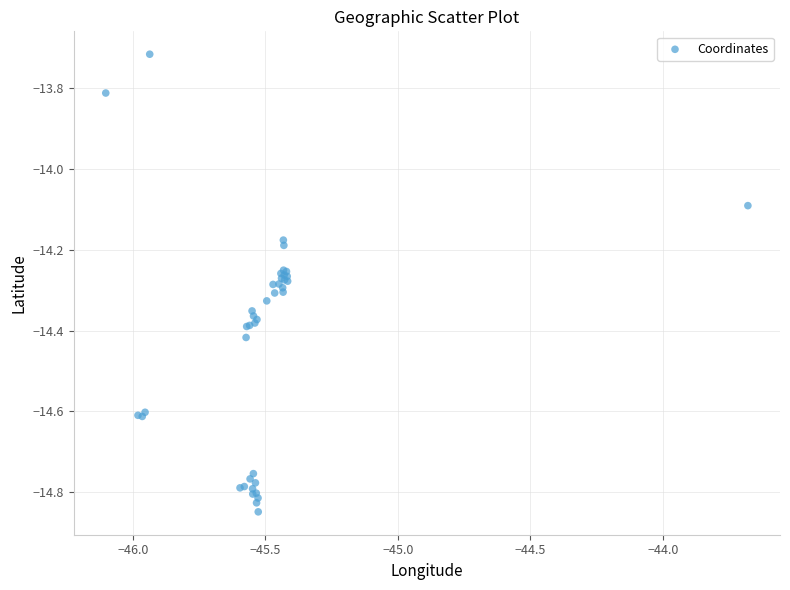

What Y value in the scatter plot is closest to -14?

-14.1